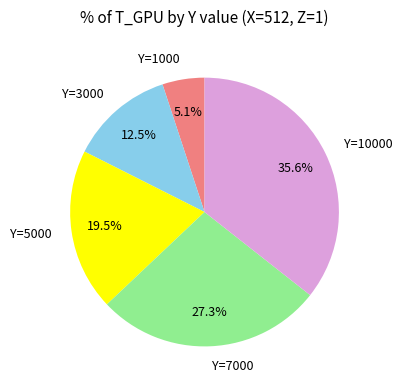

Combined, do Y=10000 and Y=5000 account for over 50%?

Yes